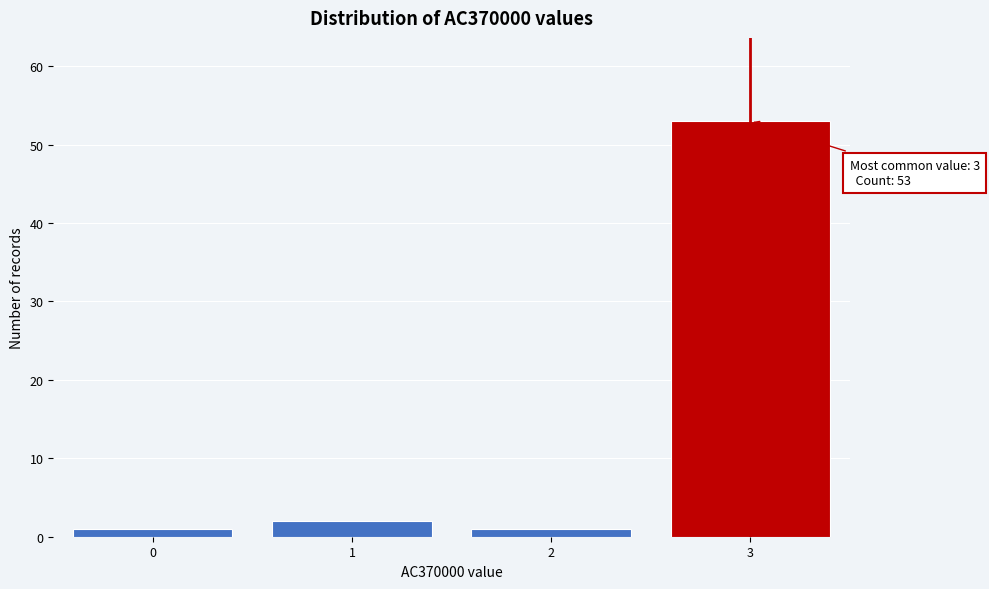

Reading left to right, extract all data points from this chart.

1	2	1	53